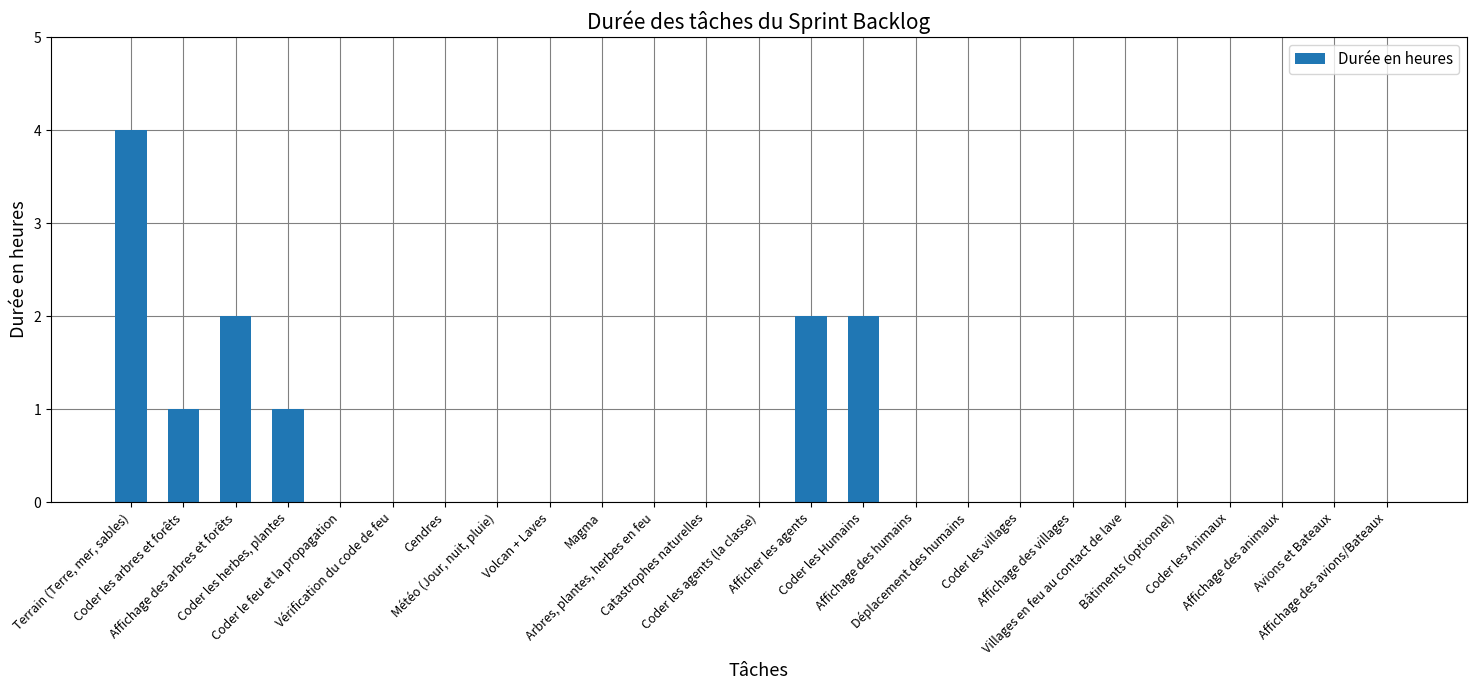

What is the difference between the values at Coder le feu et la propagation and Coder les arbres et forêts?

1